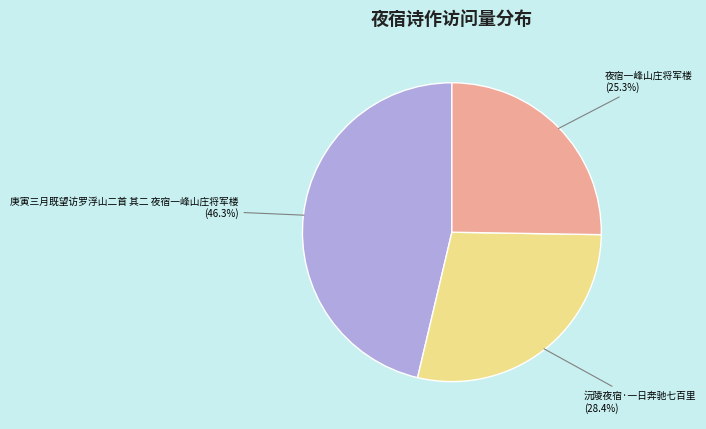

Is there a majority slice in this chart?

No